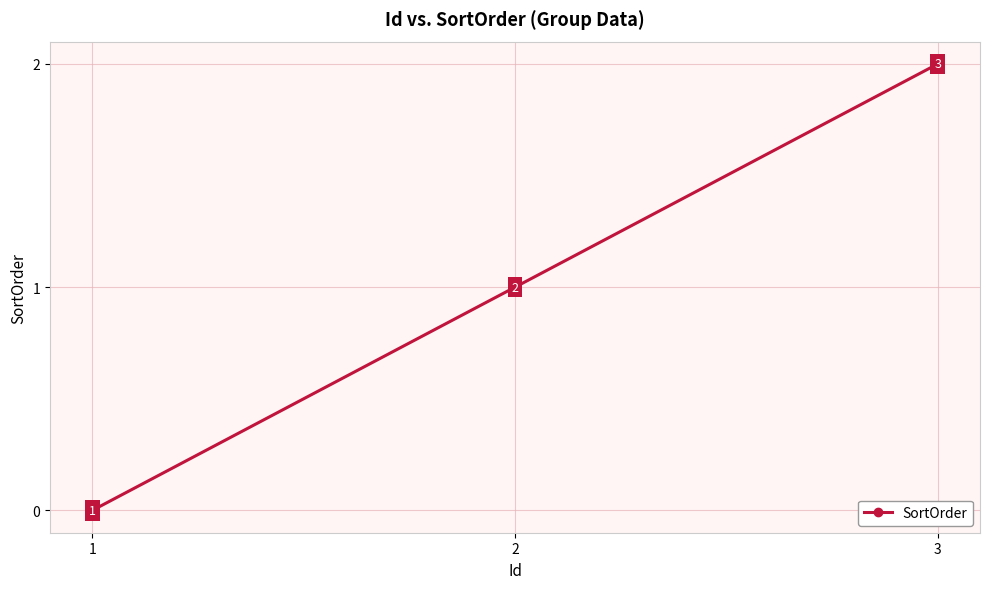

Reading left to right, extract all data points from this chart.

1=0	2=1	3=2